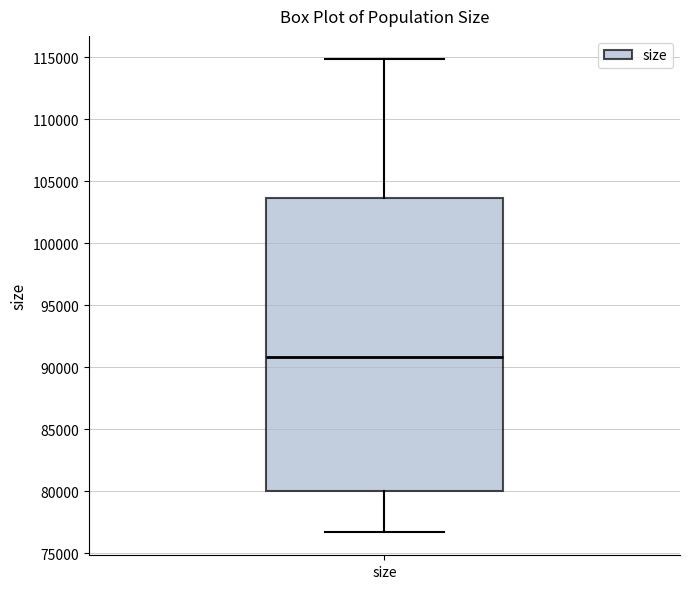

Where is the lower edge of the box for size on the y-axis? The values are not printed on the chart, so give them approximately, as read against the axis.

80000